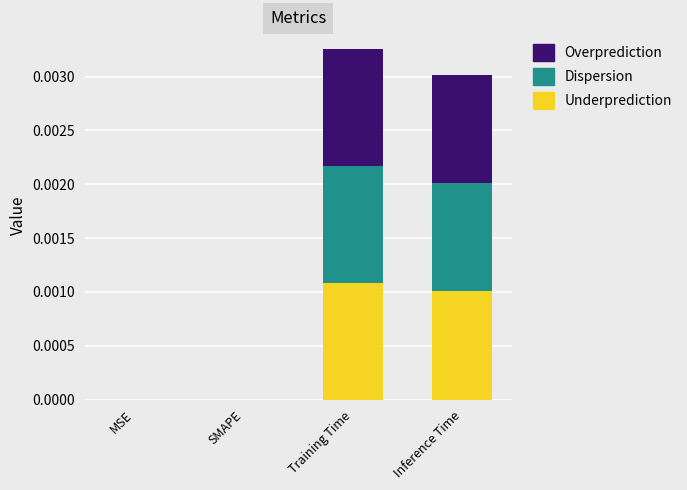

At which label does Underprediction reach its peak?

Training Time